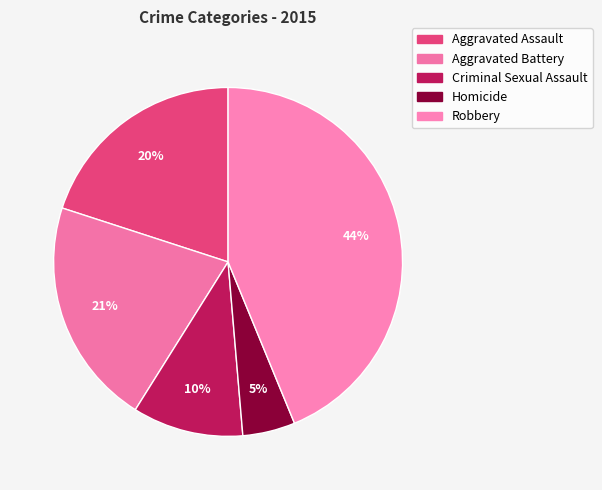

Does any single category account for the majority?

No